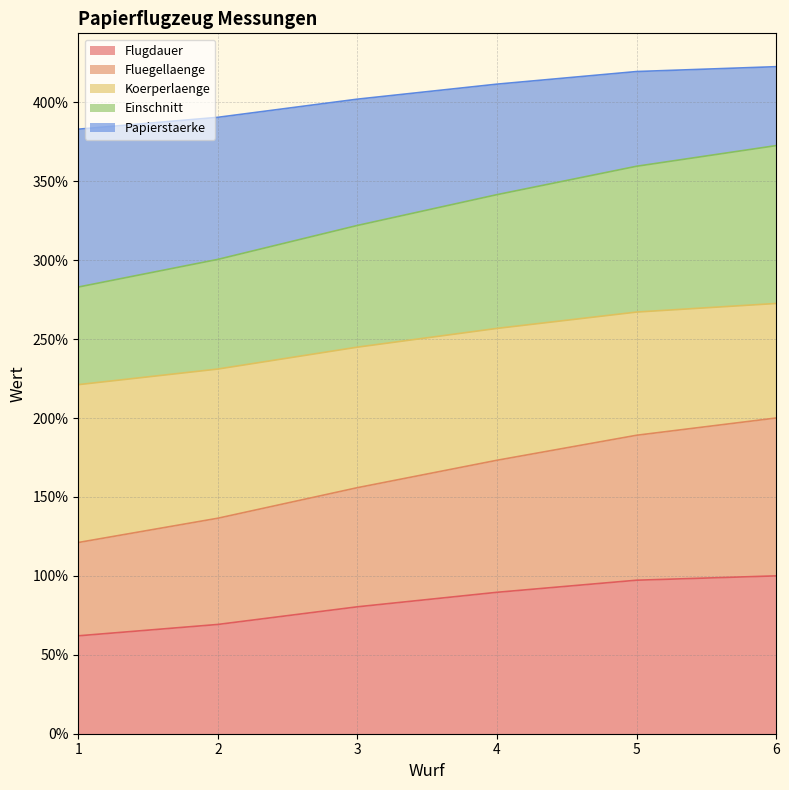

What is the approximate value of Flugdauer at 6?

100.0